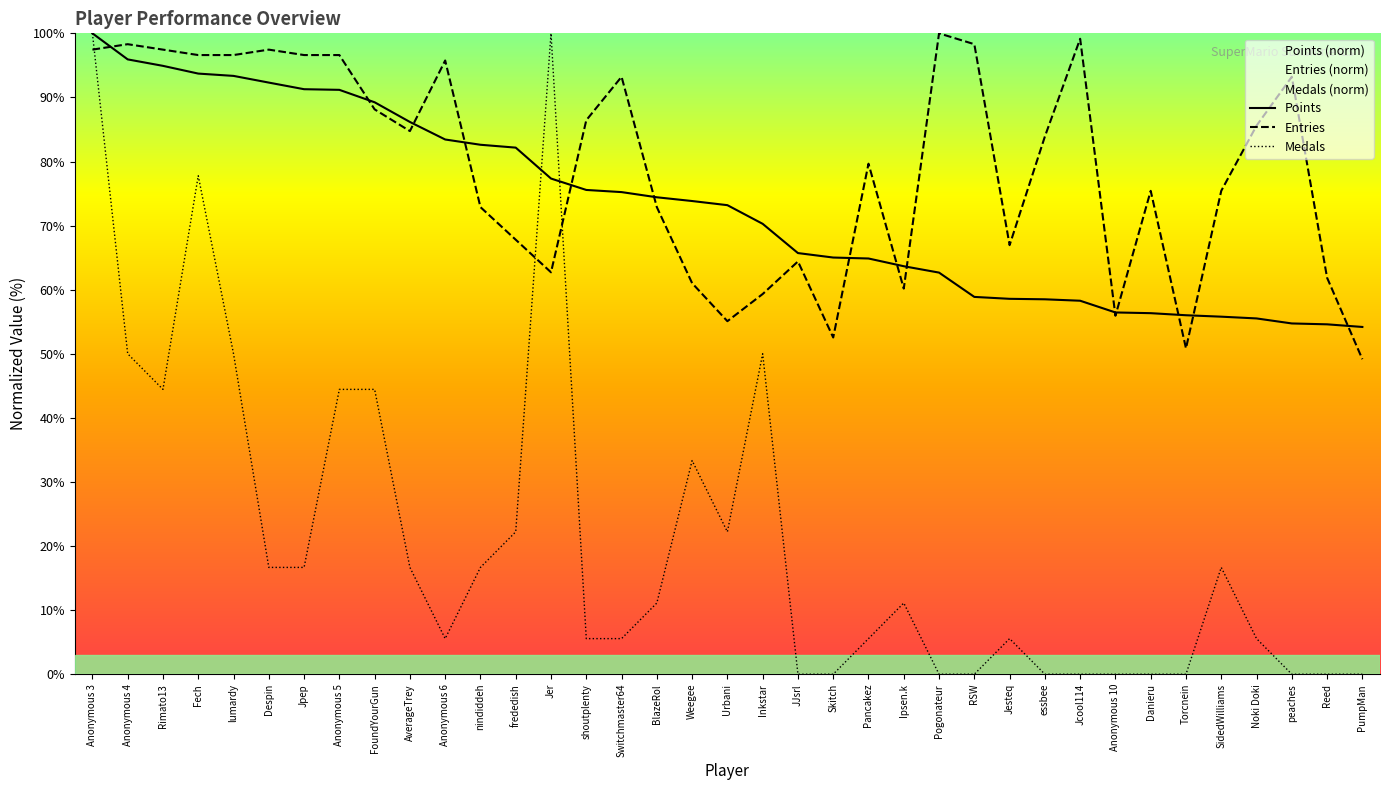

Which series changed the most between Rimato13 and Reed?

Medals